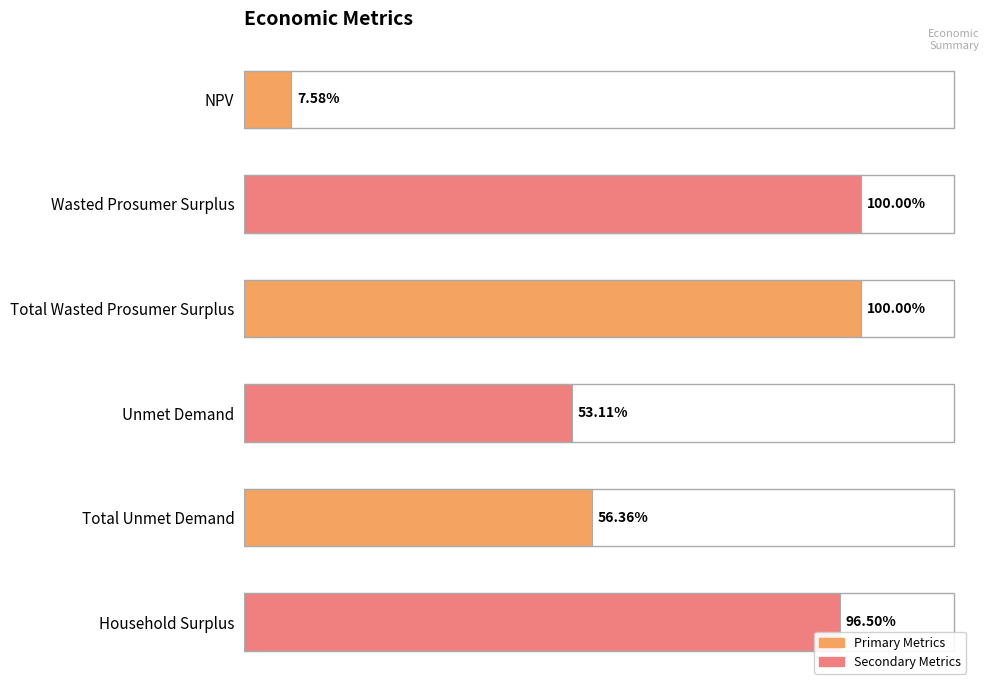

Are the bars horizontal?

Yes